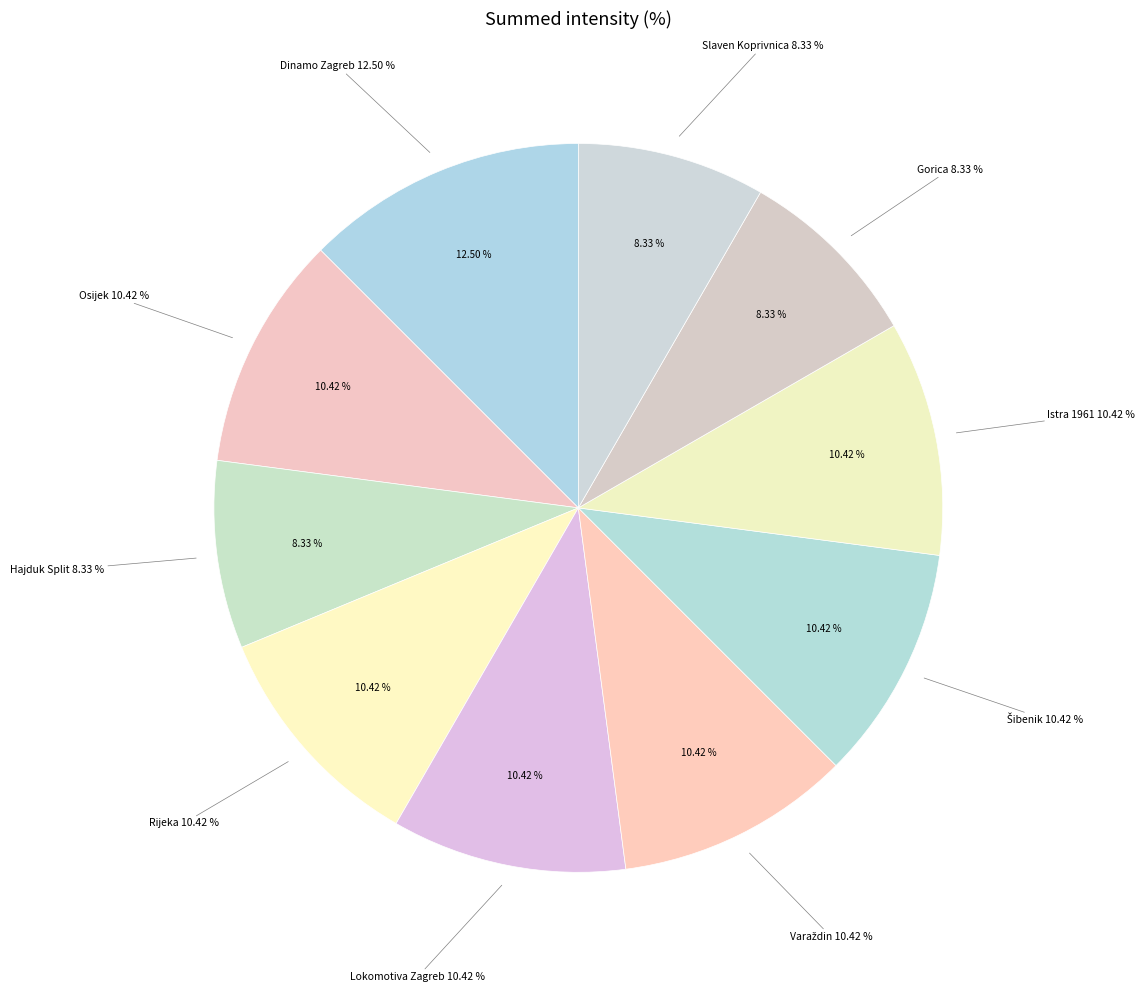

Does Lokomotiva Zagreb account for over 50% of the chart?

No